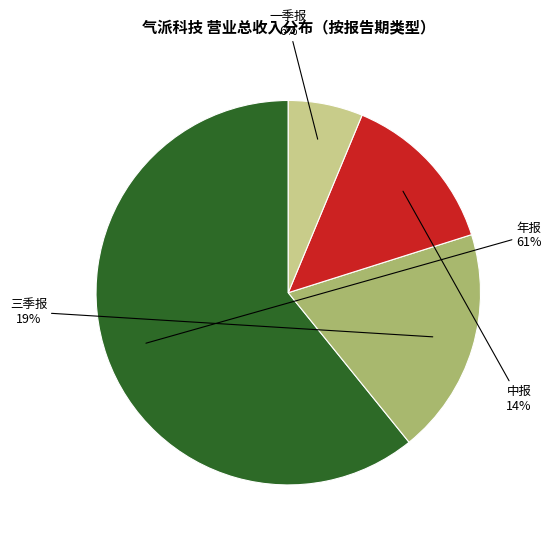

To the nearest percent, what is the average slice percentage?

25%